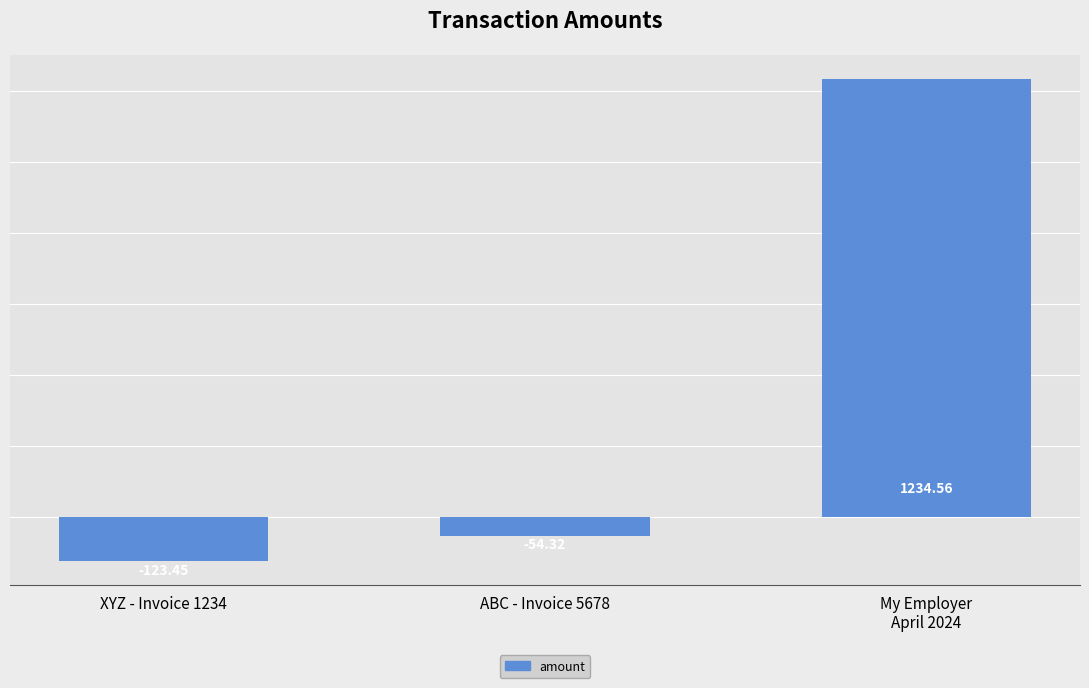

How many values exceed -54?

1